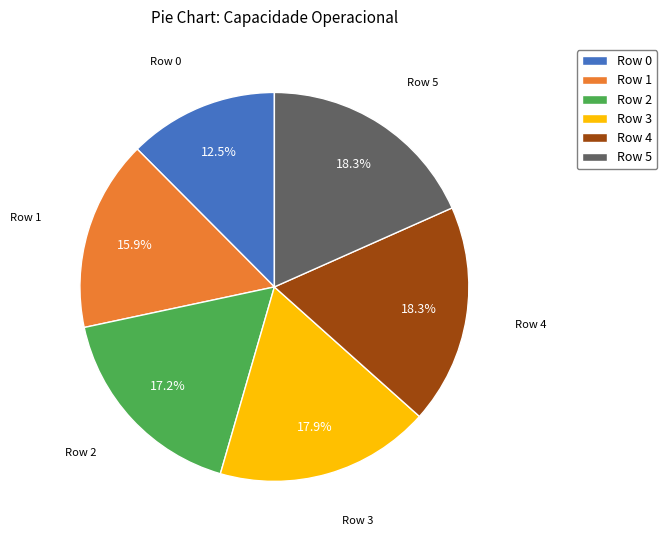

Between Row 0 and Row 4, which is larger?

Row 4